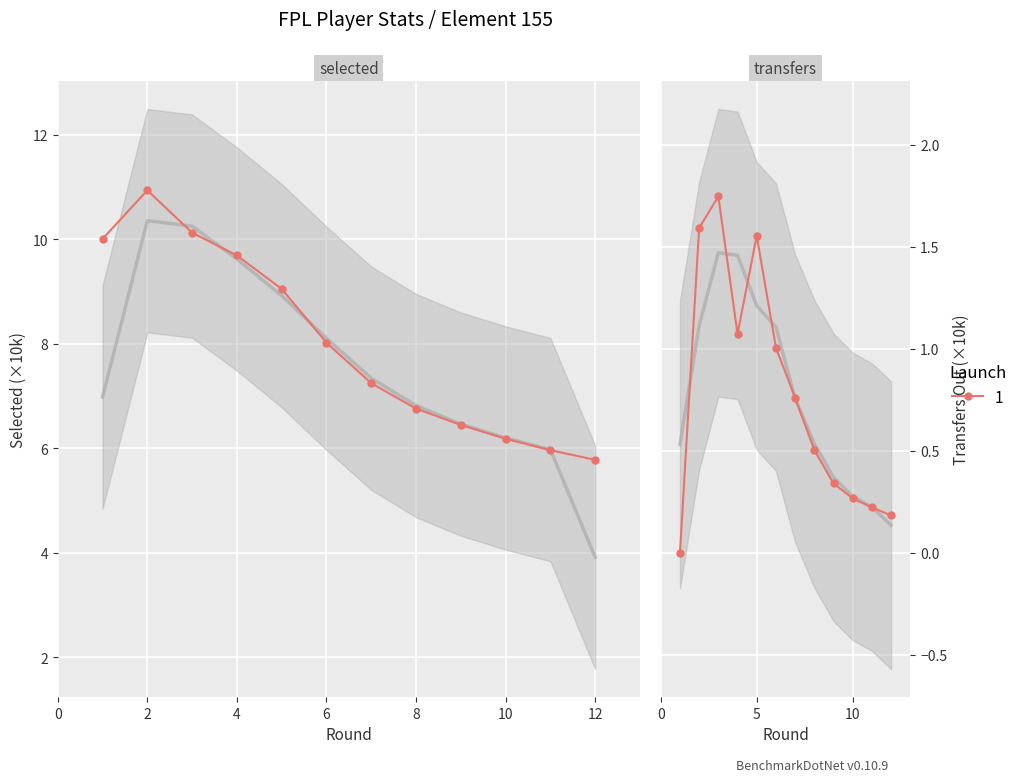

True or false: selected has more than 2 interior local peaks.

False